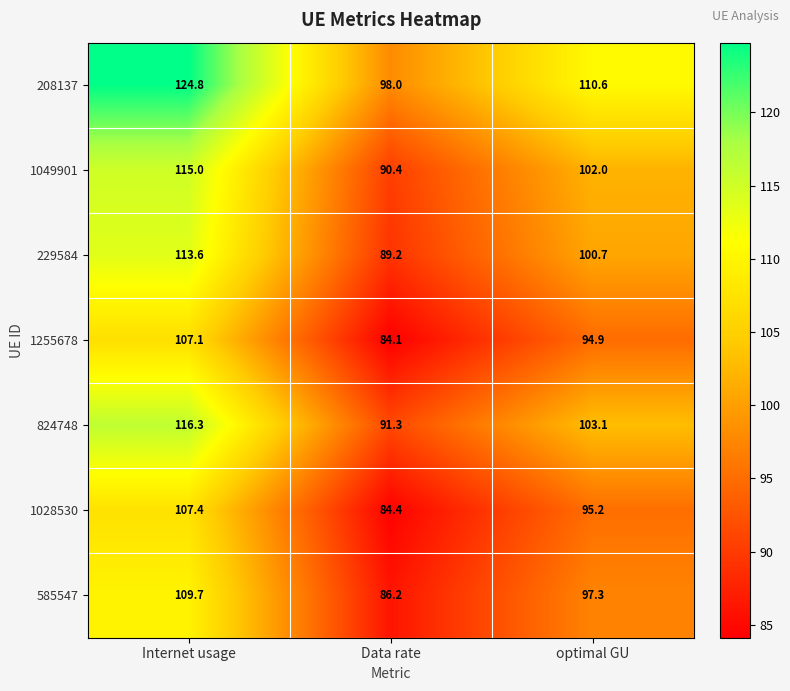

True or false: 229584 has a value of 41.1 at Internet usage.

False